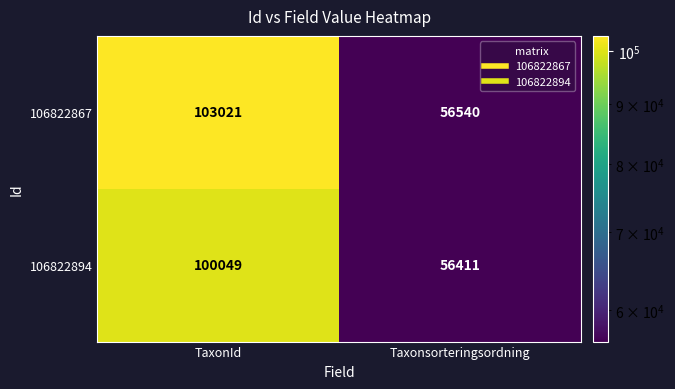

Which series has the largest range (max minus min)?

106822867